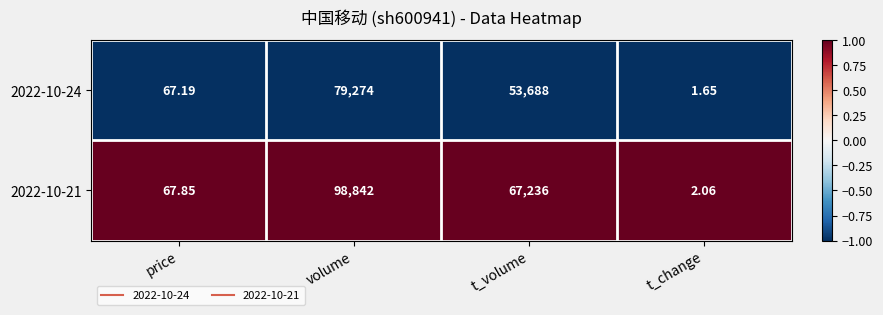

Which label corresponds to the smallest value in the chart?

t_change